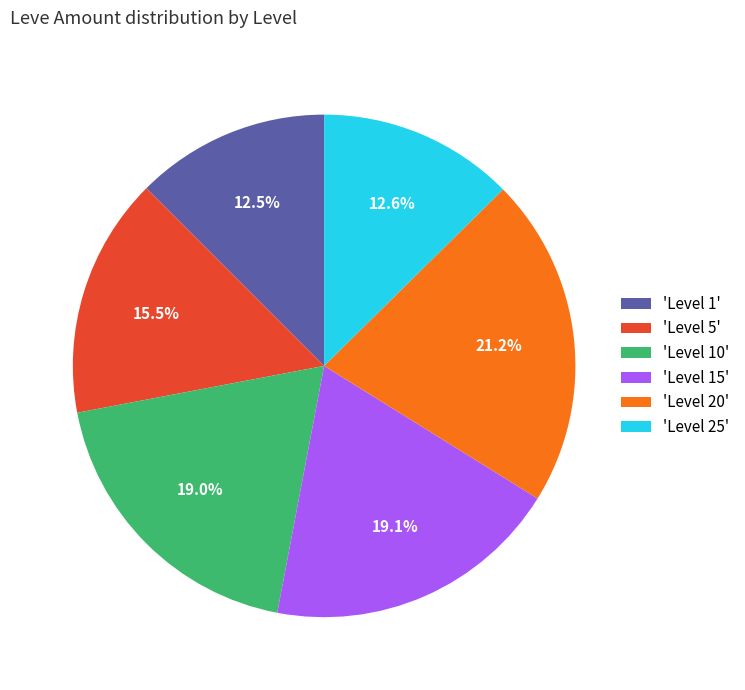

Is there any slice that represents more than half of the pie?

No